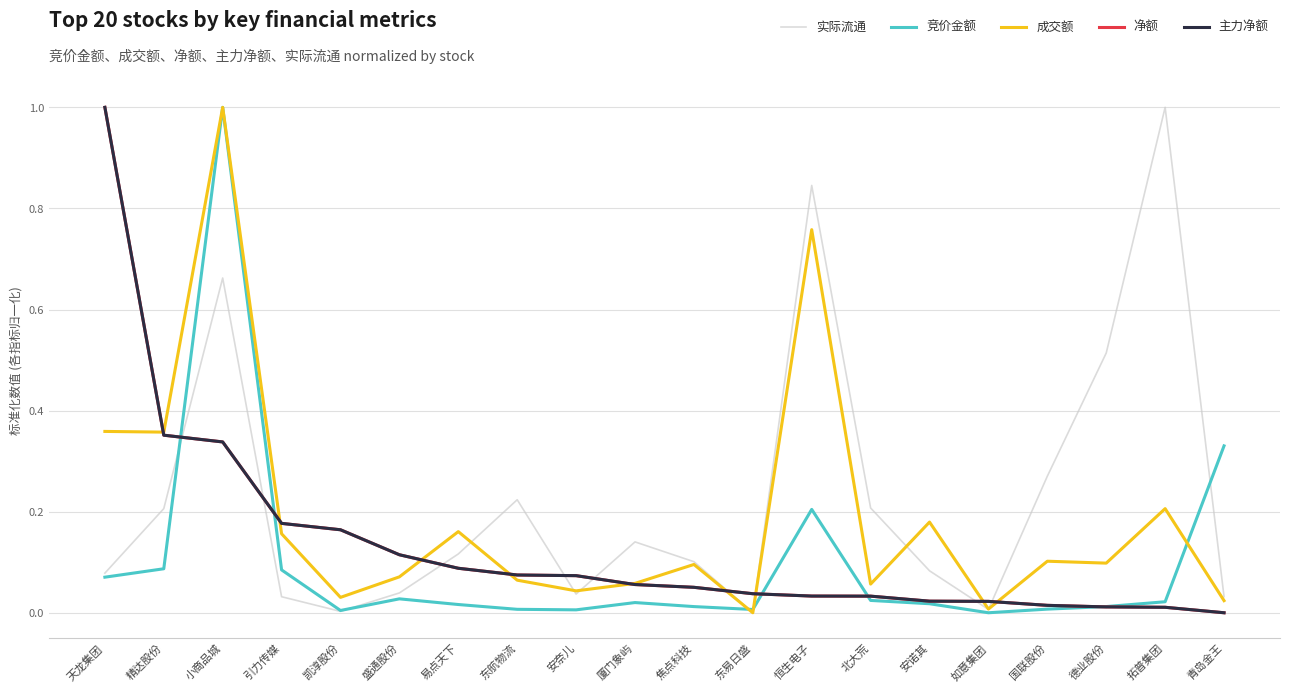

What is the highest value of the 实际流通 series?

1.0